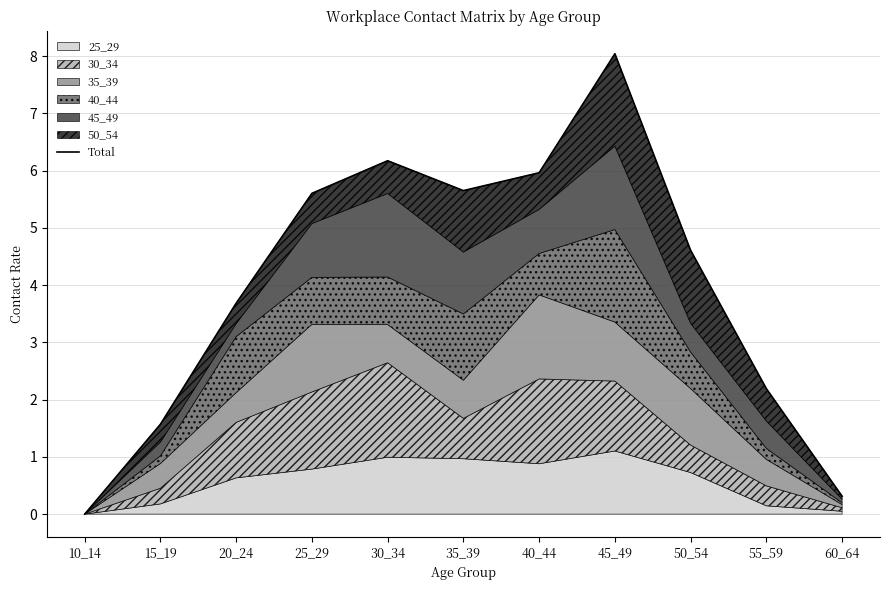

What is the value of the 9th point from the left?

4.6